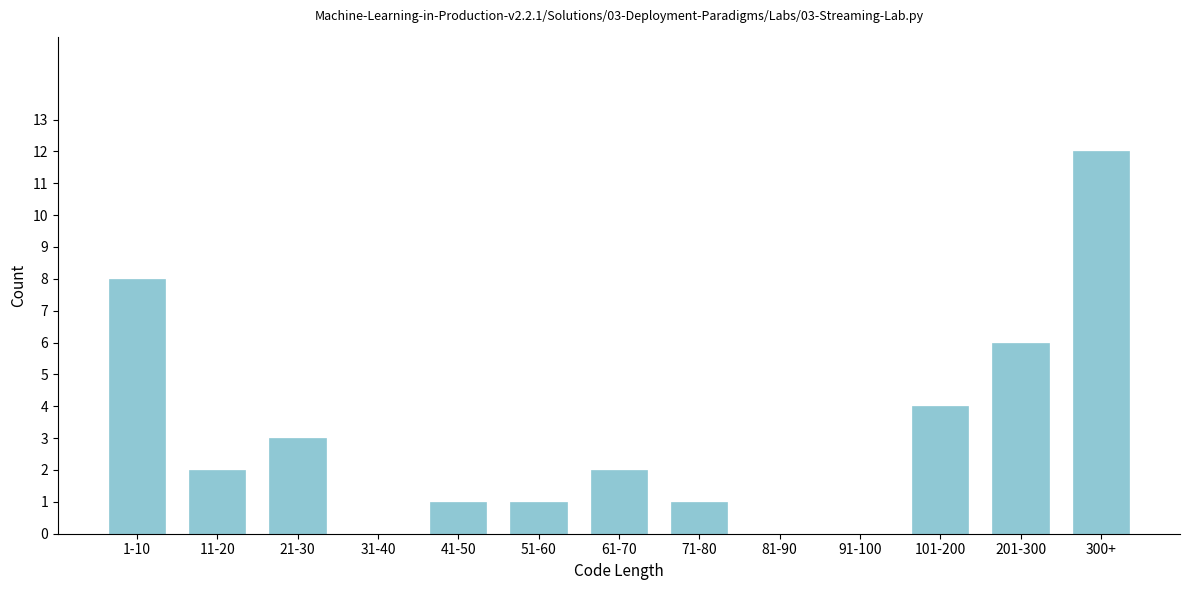

Reading right to left, extract all data points from this chart.

300+=12	201-300=6	101-200=4	91-100=0	81-90=0	71-80=1	61-70=2	51-60=1	41-50=1	31-40=0	21-30=3	11-20=2	1-10=8